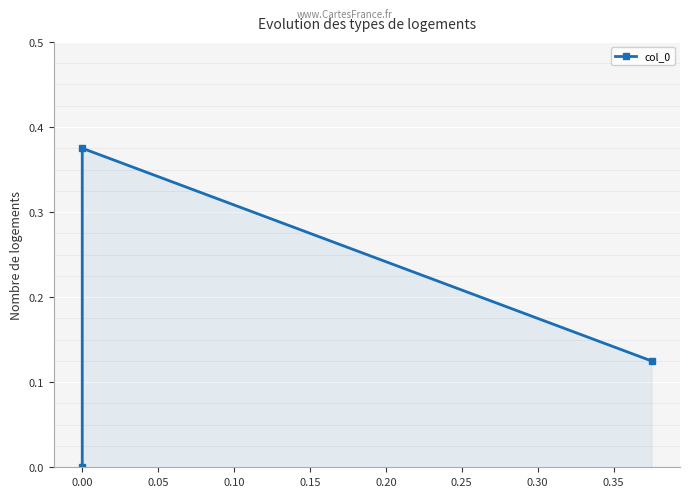

How many lines are shown in the chart?

1